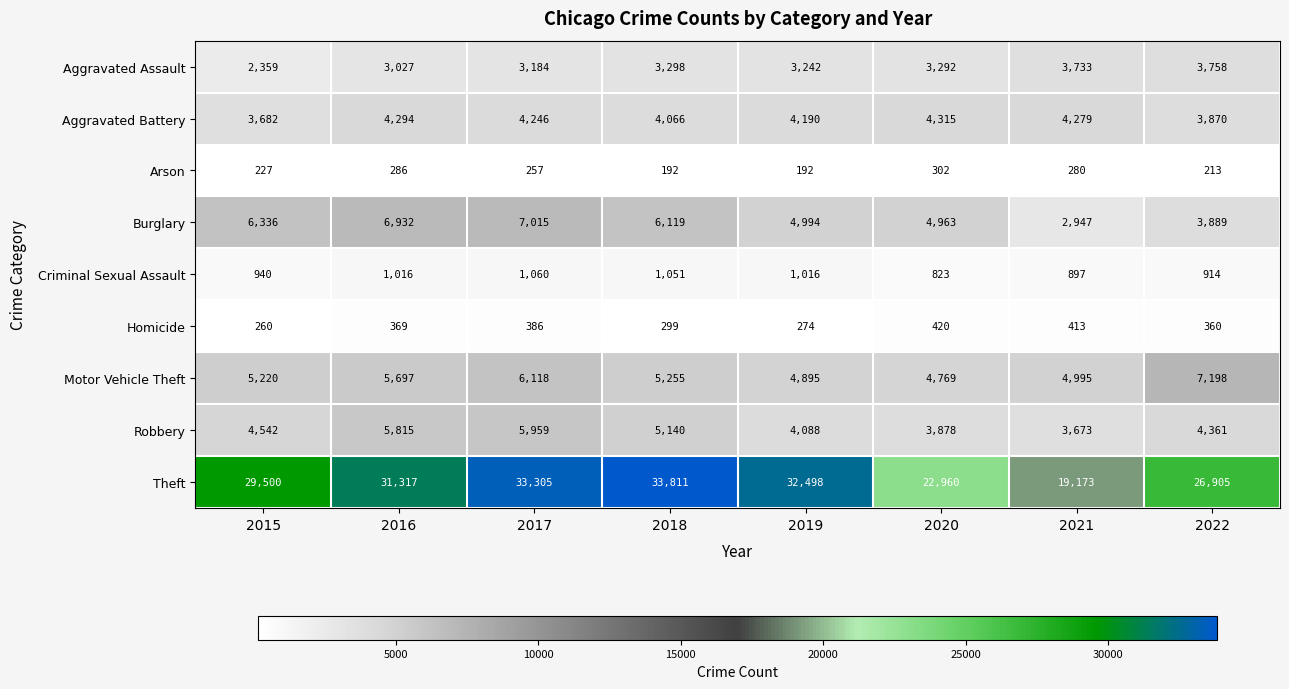

How many series are shown in this chart?

9